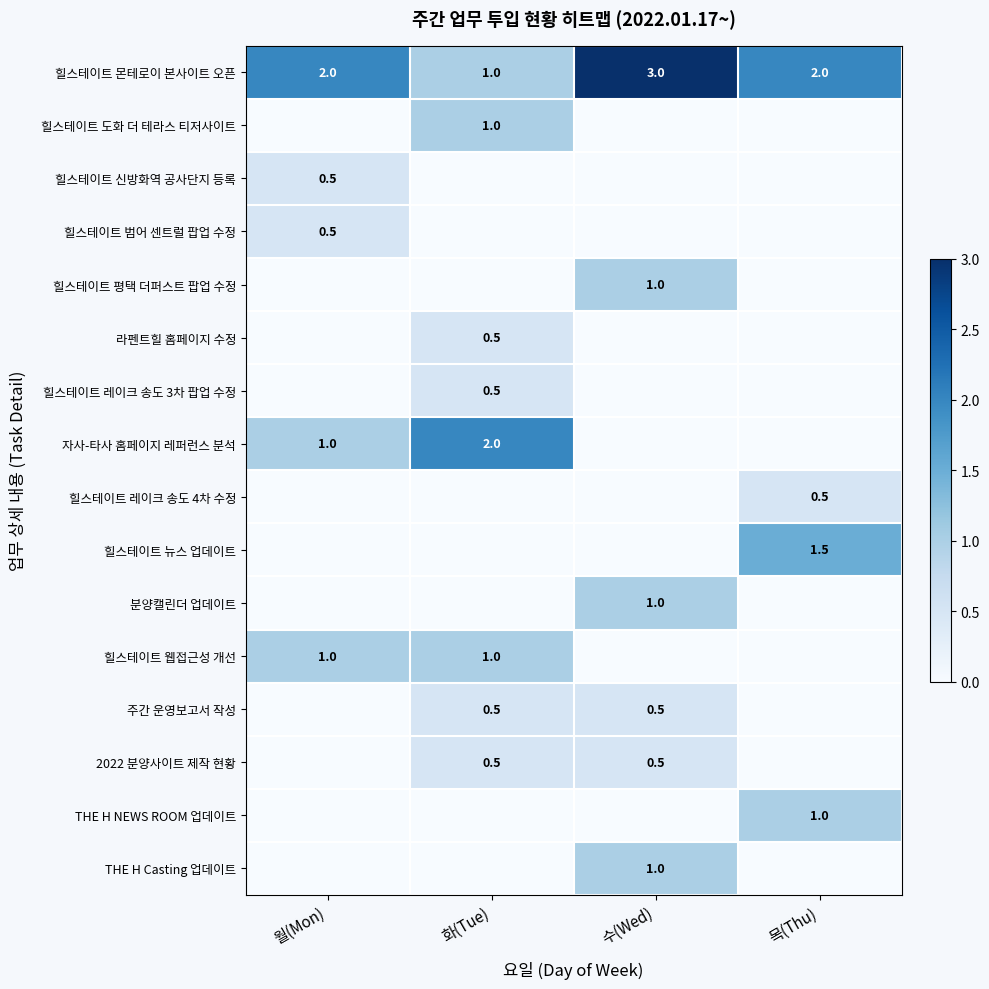

The value of 자사-타사 홈페이지 레퍼런스 분석 at 화(Tue) is 3.0. True or false?

False